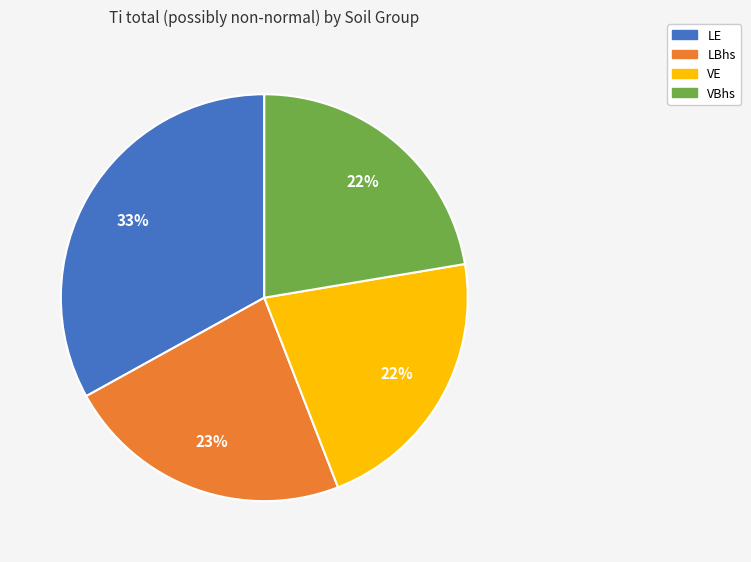

What is the largest slice in the pie chart?

LE